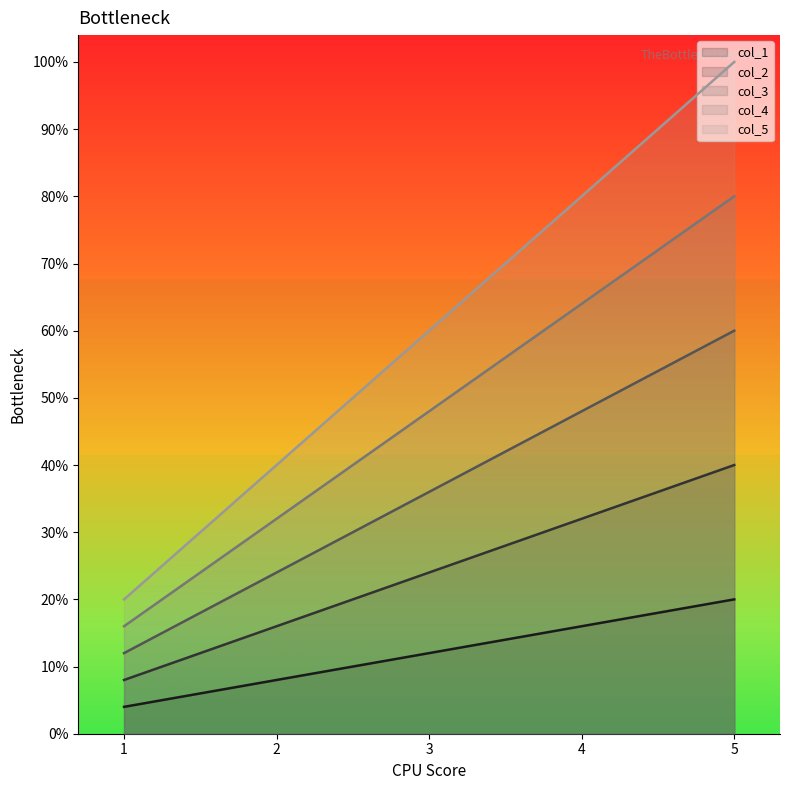

True or false: col_5 has more than 0 points higher than both neighbors.

False